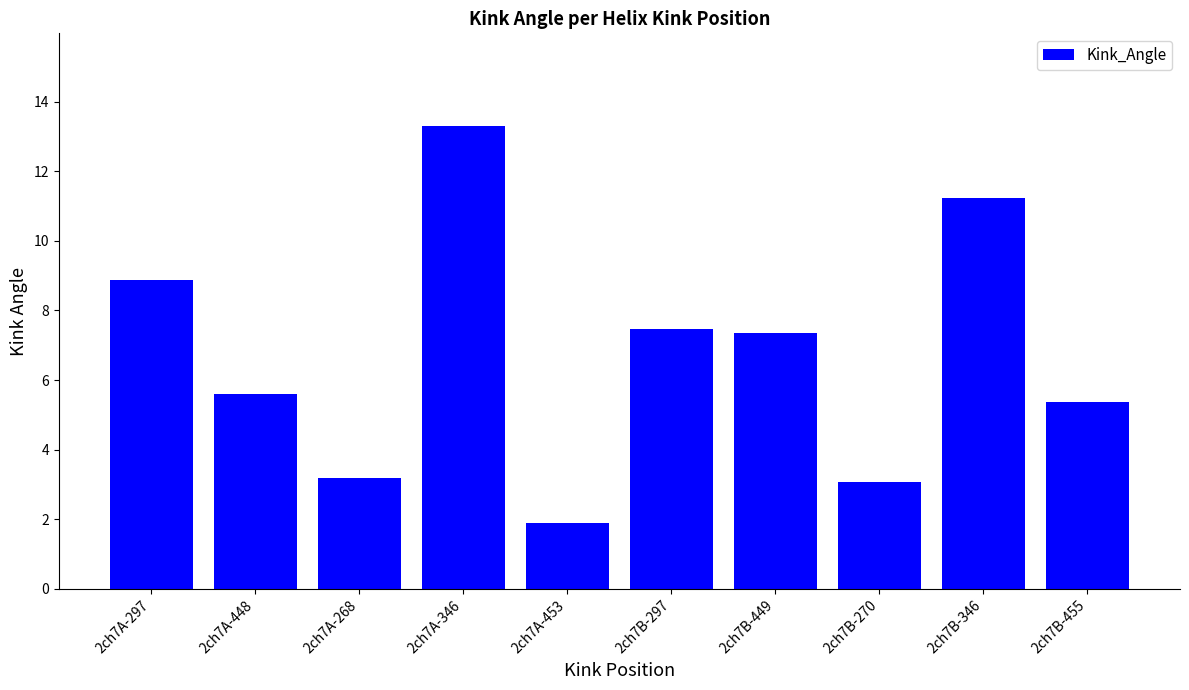

Which category has the highest value across all series?

2ch7A-346